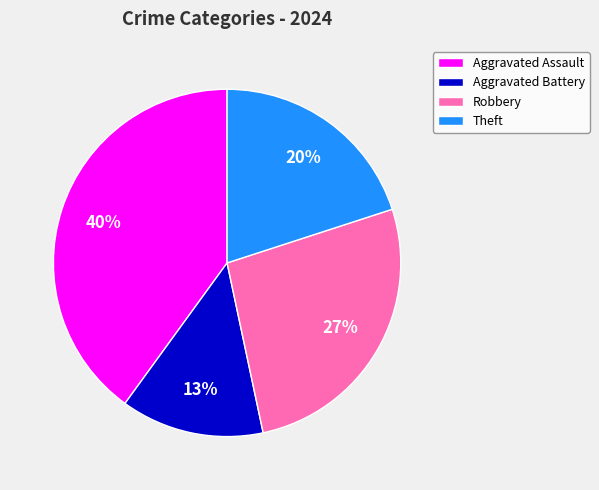

Which category has the smallest portion of the pie?

Aggravated Battery